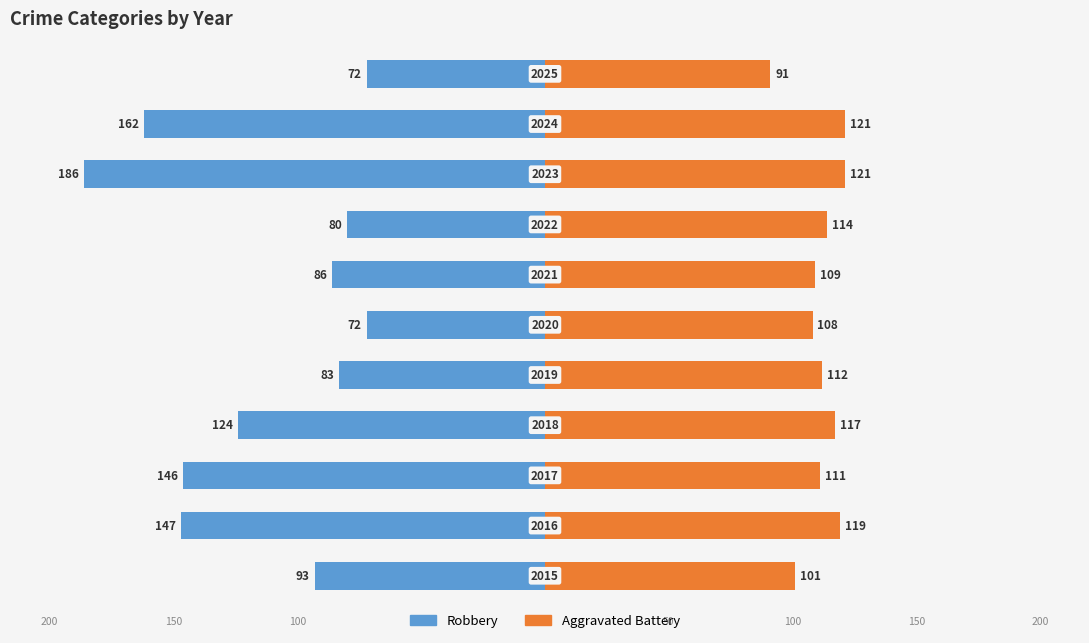

Which series changed the most between 5 and 6?

Robbery